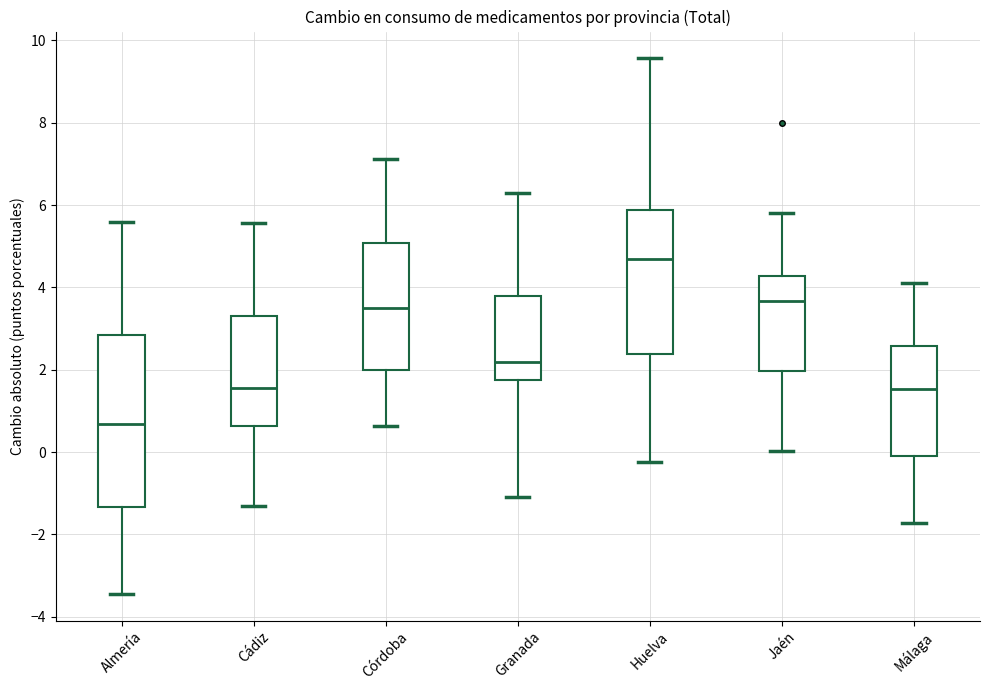

Reading left to right, read every box against the y-axis: the position of its median line, the range the box covers, and the ends of its whiskers. The values are not printed on the chart, so give them approximately, as read against the axis.

Almería: median 0.6, box -1.4 to 2.8, whiskers -3.4 to 5.6
Cádiz: median 1.6, box 0.6 to 3.4, whiskers -1.4 to 5.6
Córdoba: median 3.4, box 2.0 to 5.0, whiskers 0.6 to 7.2
Granada: median 2.2, box 1.8 to 3.8, whiskers -1.0 to 6.4
Huelva: median 4.6, box 2.4 to 5.8, whiskers -0.2 to 9.6
Jaén: median 3.6, box 2.0 to 4.2, whiskers 0.0 to 5.8
Málaga: median 1.6, box 0.0 to 2.6, whiskers -1.8 to 4.2